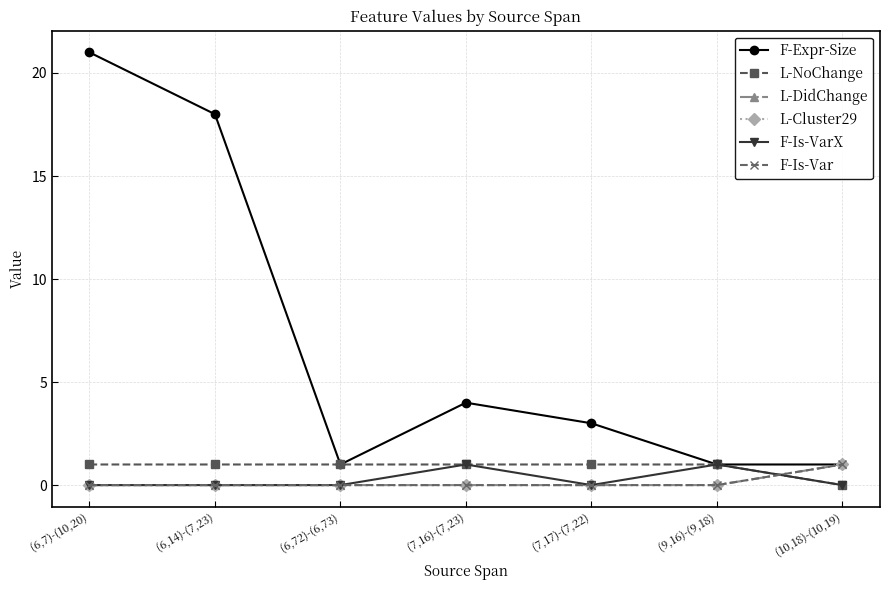

True or false: L-NoChange has more than 1 interior local peaks.

False